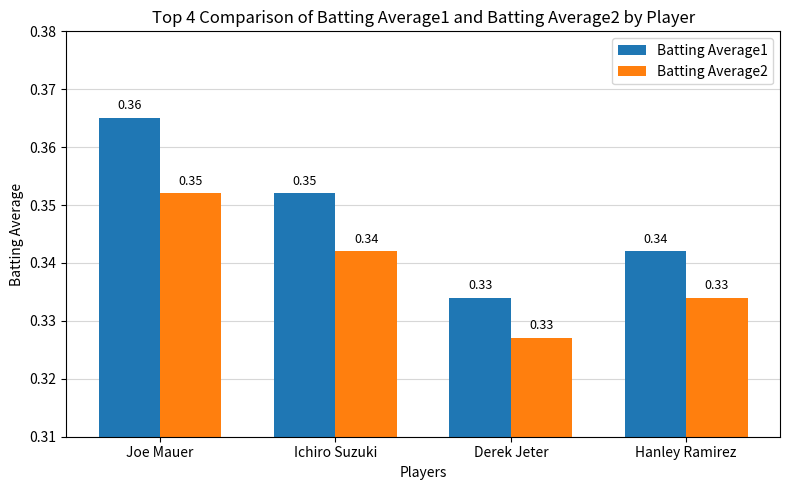

The Batting Average1 series shows 0.1 at Ichiro Suzuki. True or false?

False